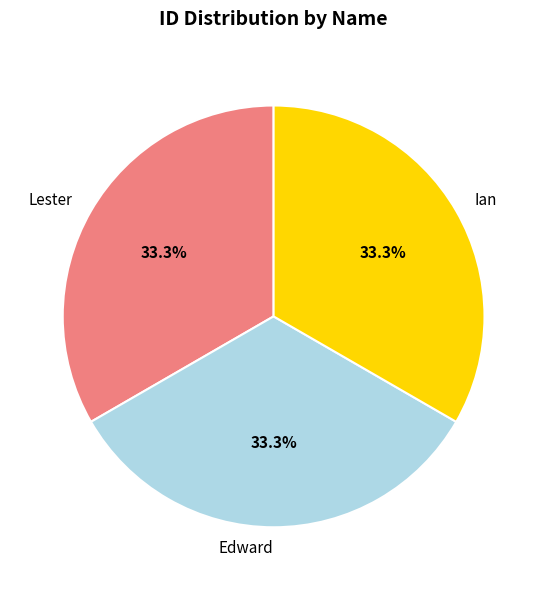

How many slices are in this pie chart?

3